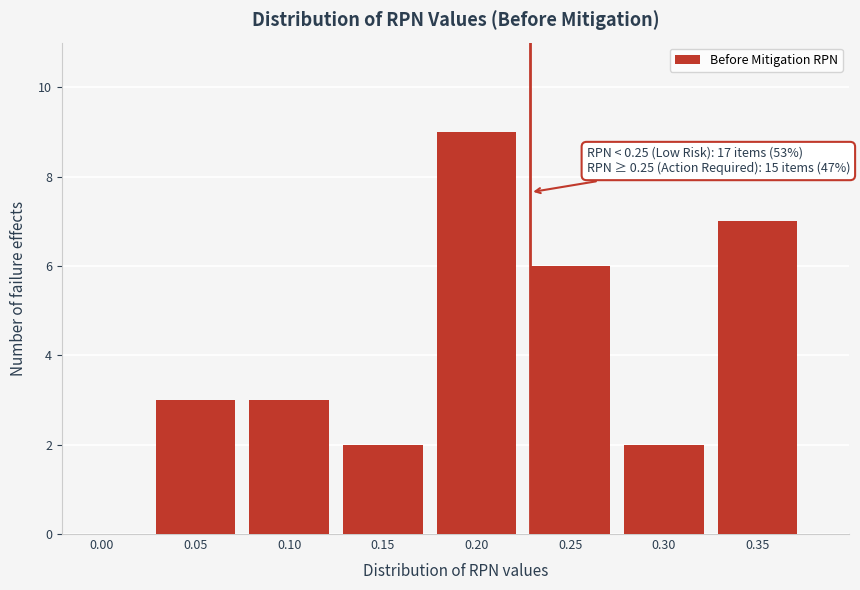

Reading left to right, list all the values displayed in this chart.

0.00=0	0.05=3	0.10=3	0.15=2	0.20=9	0.25=6	0.30=2	0.35=7